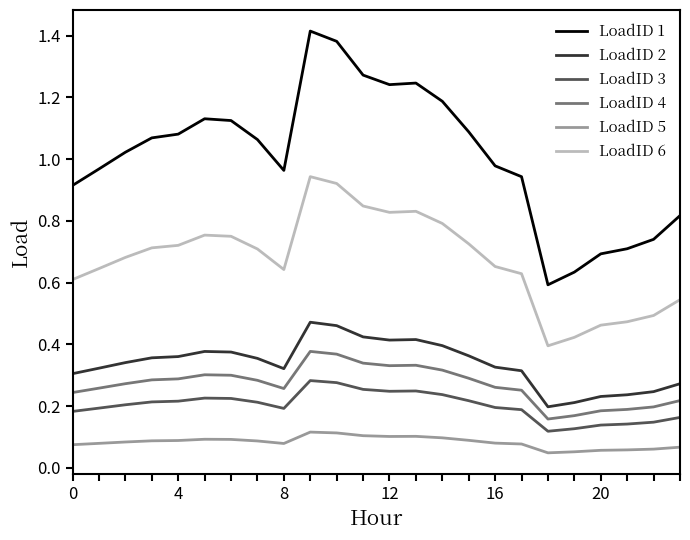

Which series has the widest spread of values?

LoadID 1